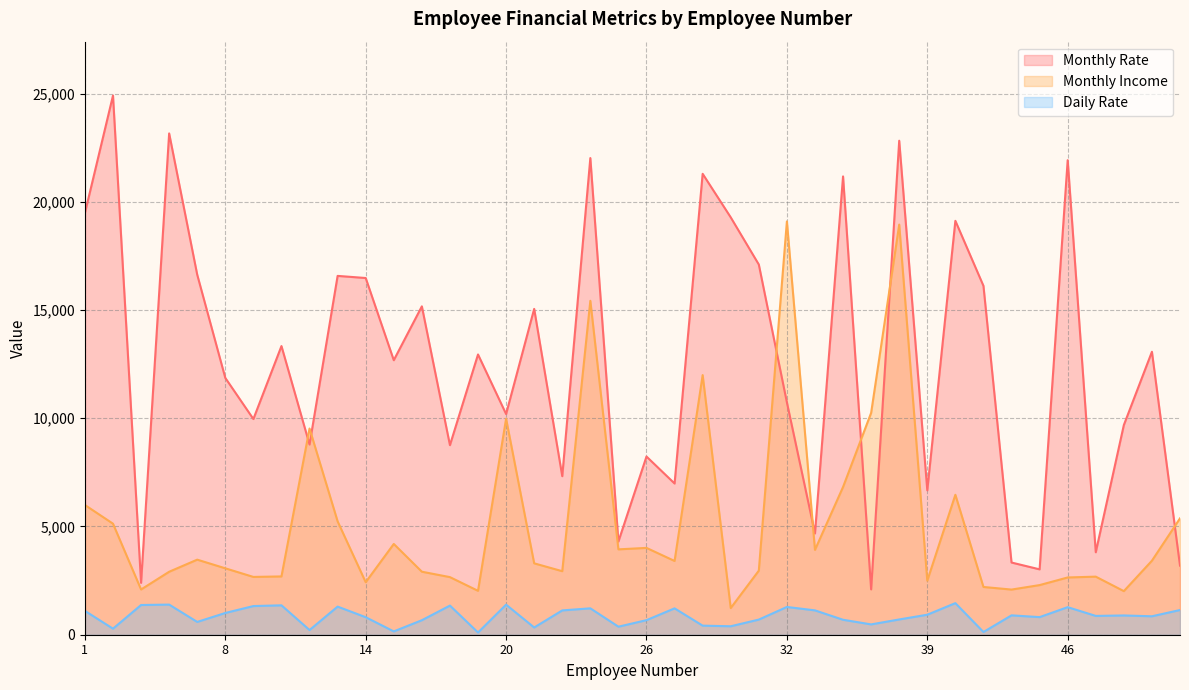

What value does the Monthly Rate series have at 42, to the nearest 100?

3300